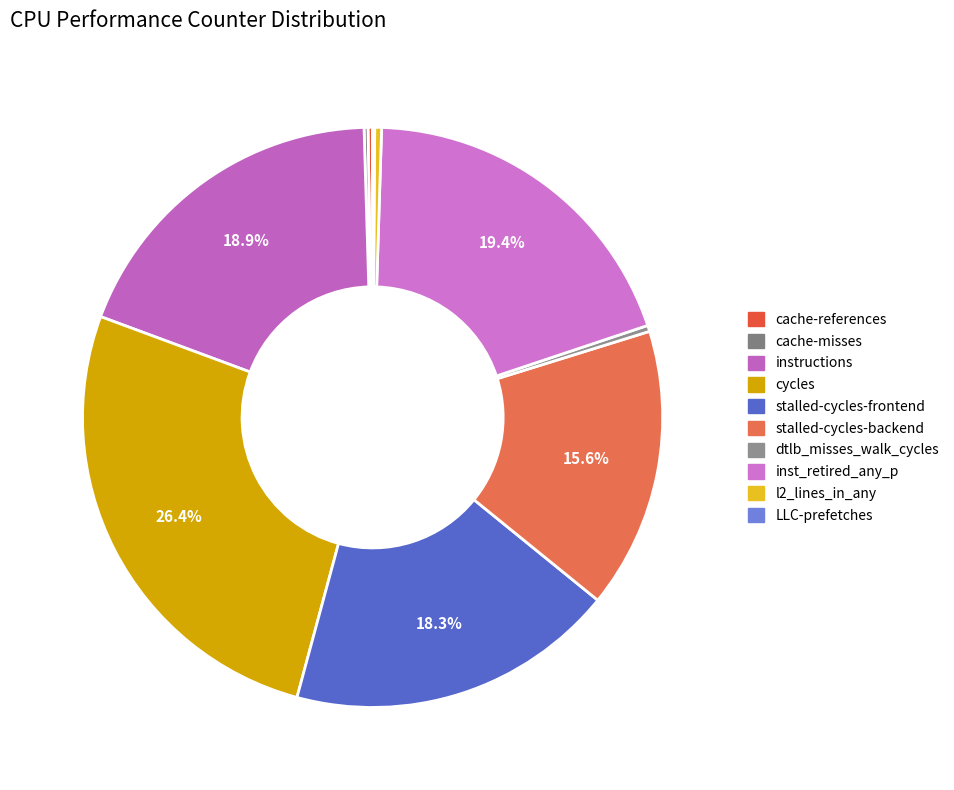

Count the number of slices in the pie.

10